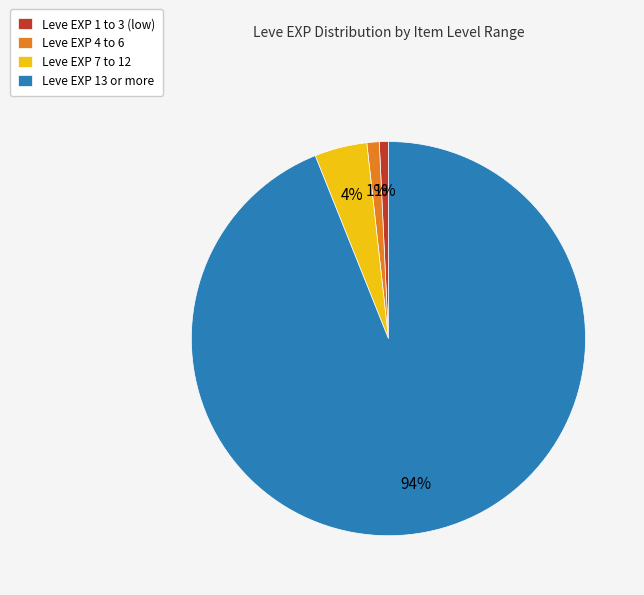

To the nearest percent, what percentage of the pie is Leve EXP 7 to 12?

4%